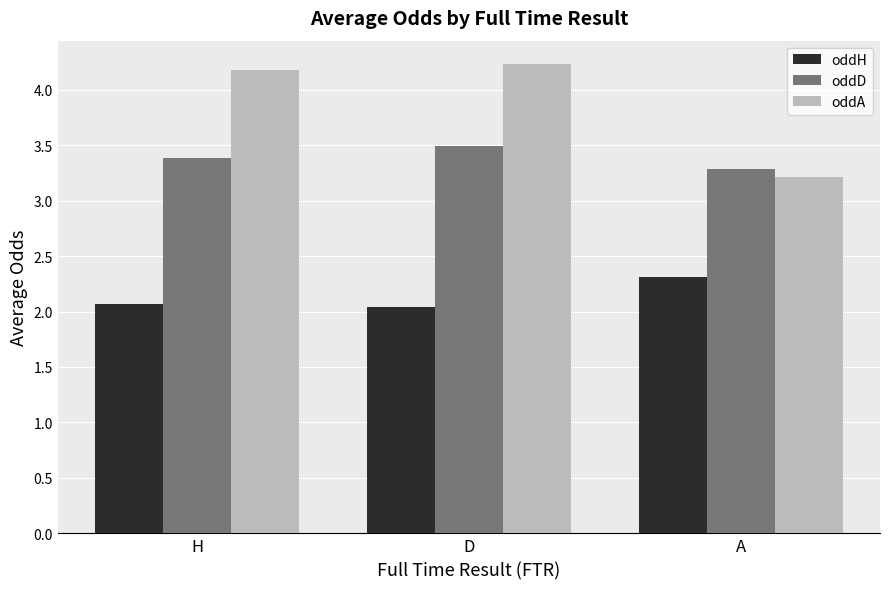

At which category is the sum across all series the highest?

D